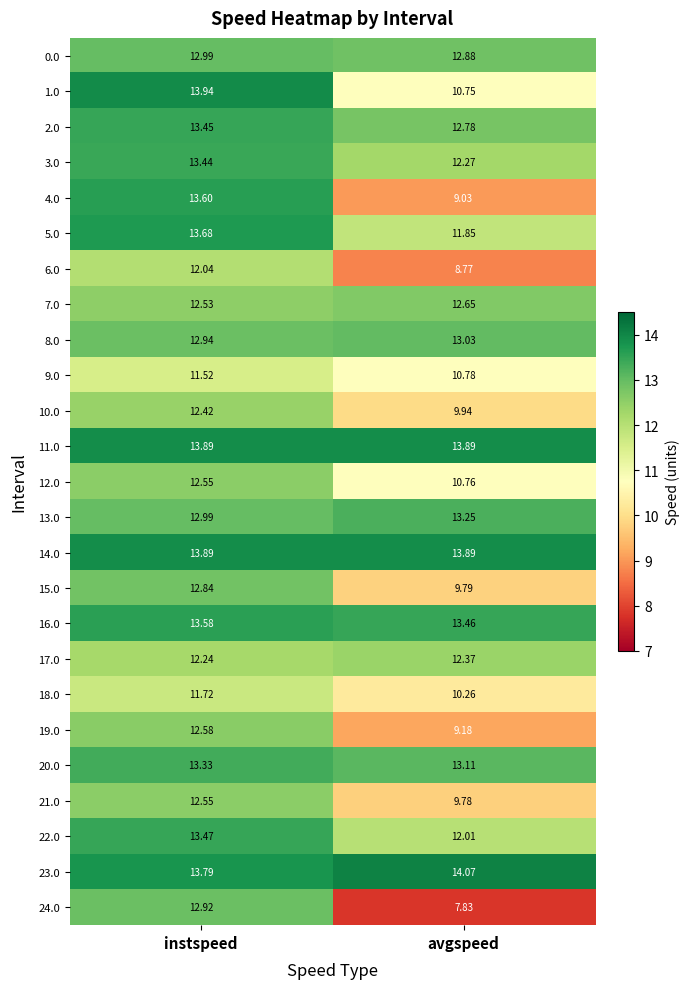

Where does the 15.0 series first go above 12?

instspeed